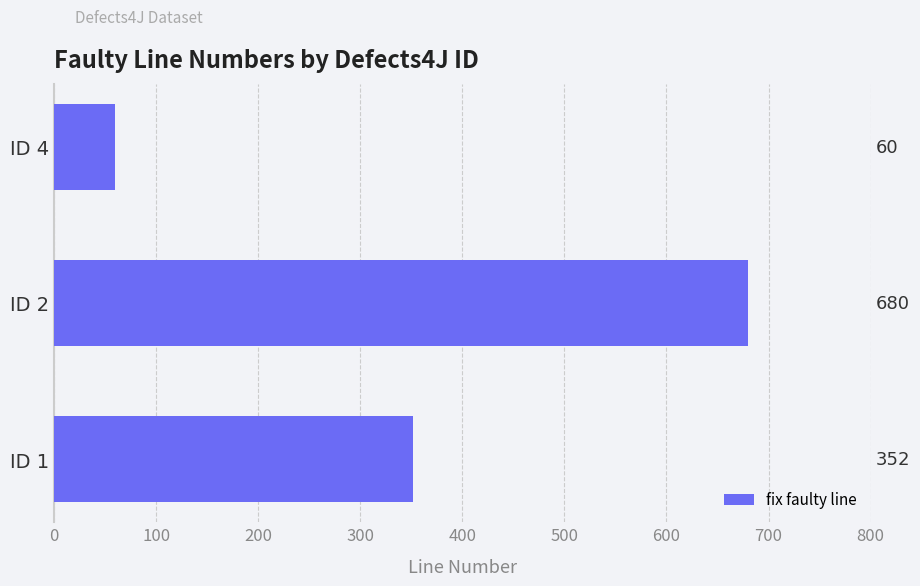

At which category does the chart reach its minimum across all series?

ID 4